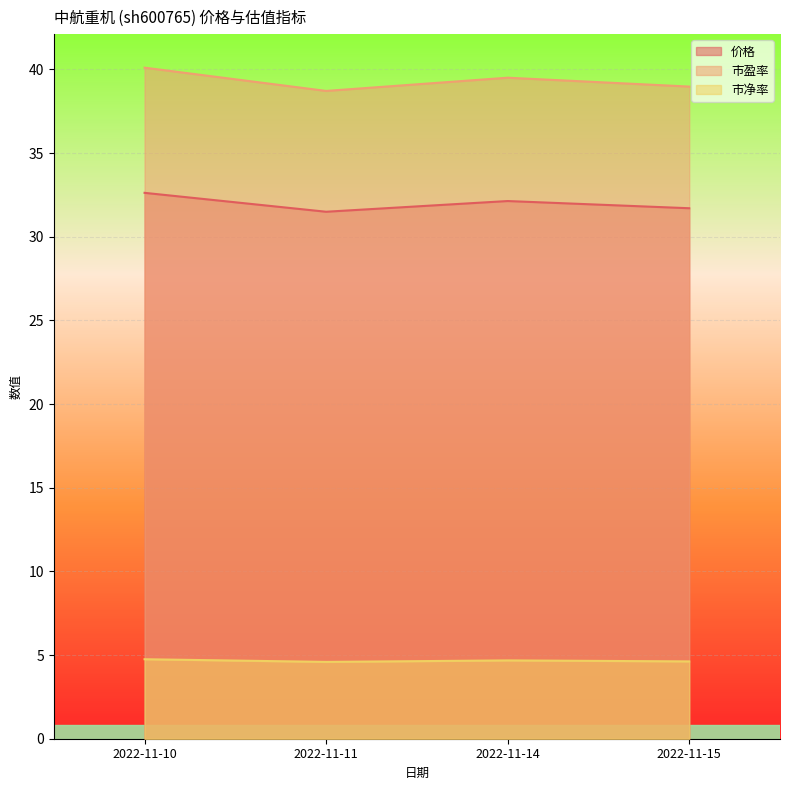

True or false: 价格 and 市净率 intersect in this chart.

False